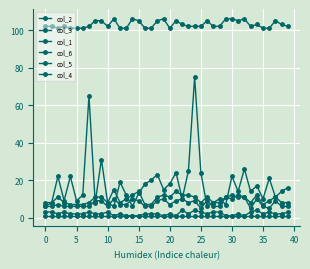

Does the chart have visible grid lines?

Yes